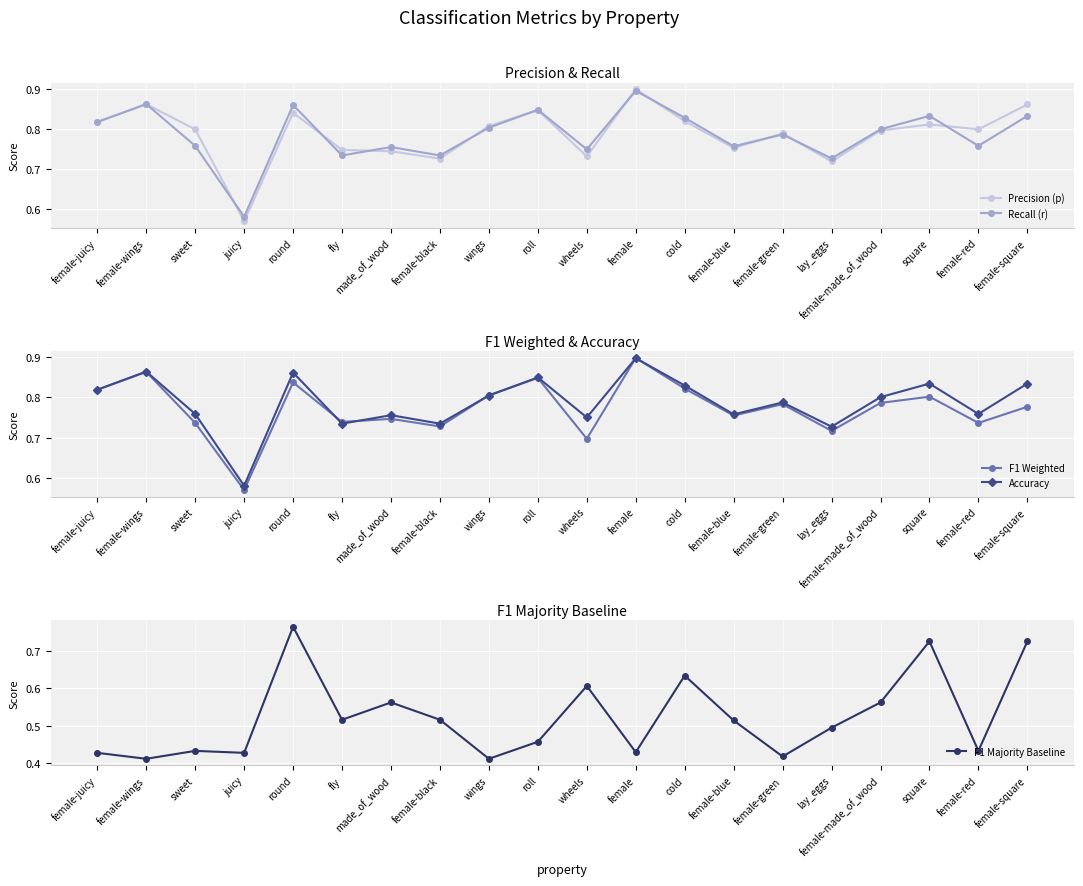

Which category has the lowest value in the Accuracy series?

juicy